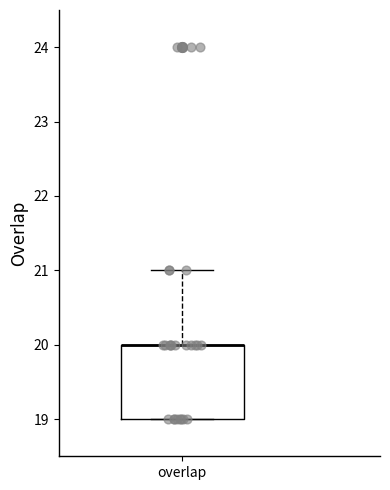

Read this box plot against the y-axis: the position of the median line, the range covered by the box, and the ends of both whiskers. The values are not printed on the chart, so give them approximately, as read against the axis.

median 20 (drawn on the box's upper edge), box 19 to 20, whiskers 19 to 21